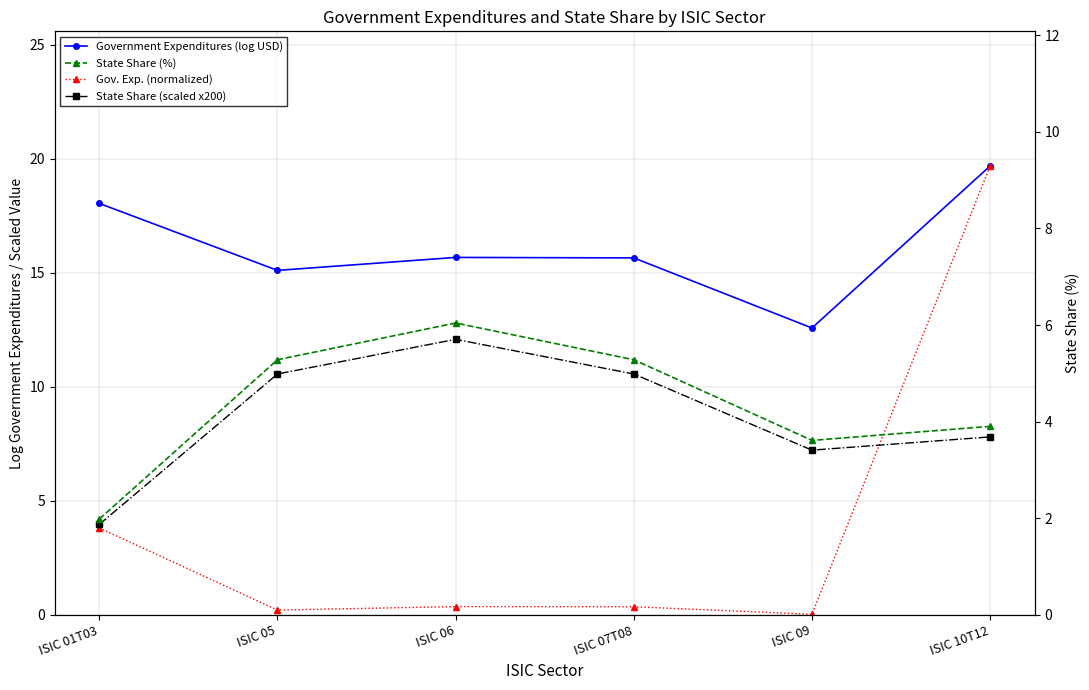

Rank the series at ISIC 07T08 from lowest to highest value.

Gov. Exp. (normalized), State Share (%), State Share (scaled x200), Government Expenditures (log USD)